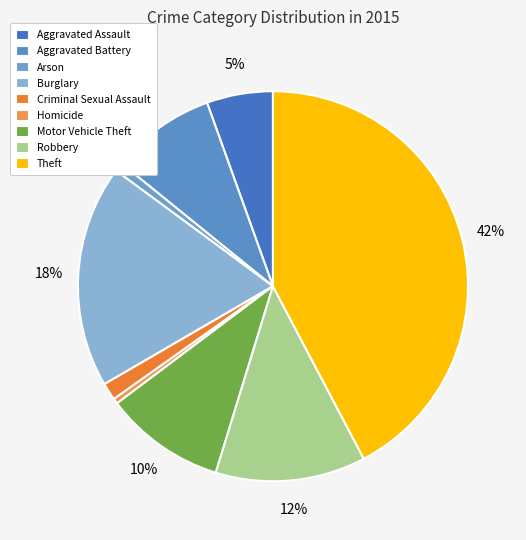

Between Burglary and Aggravated Assault, which is larger?

Burglary